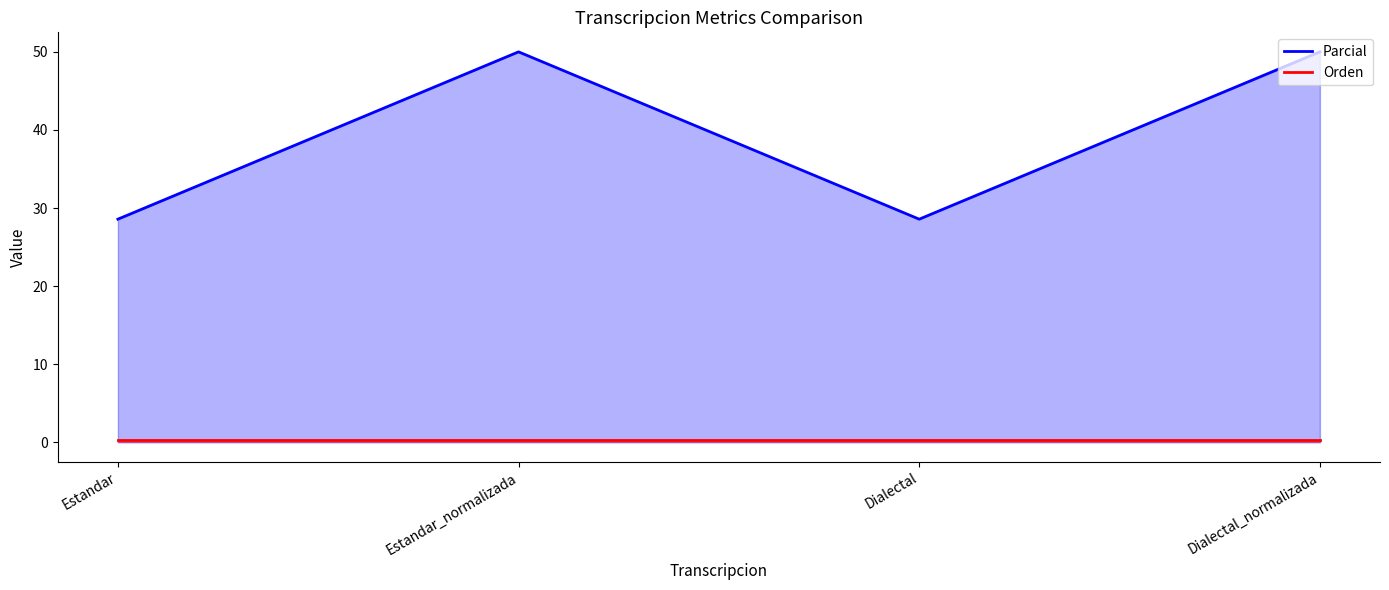

Does the chart have visible grid lines?

No